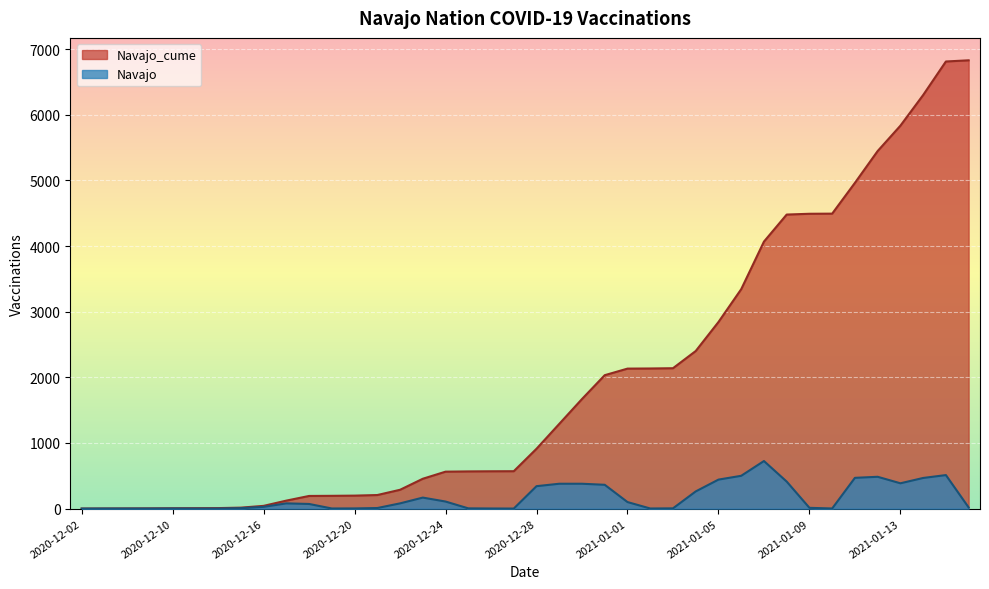

Reading right to left, what are all the values shown in this chart?

Navajo_cume: 2021-01-16=6830	2021-01-15=6812	2021-01-14=6301	2021-01-13=5834	2021-01-12=5448	2021-01-11=4963	2021-01-10=4494	2021-01-09=4492	2021-01-08=4480	2021-01-07=4068	2021-01-06=3343	2021-01-05=2843	2021-01-04=2401	2021-01-03=2139	2021-01-02=2135	2021-01-01=2133	2020-12-31=2033	2020-12-30=1670	2020-12-29=1291	2020-12-28=912	2020-12-27=570	2020-12-26=569	2020-12-25=567	2020-12-24=563	2020-12-23=455	2020-12-22=287	2020-12-21=207	2020-12-20=198	2020-12-19=195	2020-12-18=193	2020-12-17=122	2020-12-16=42	2020-12-15=15	2020-12-14=8	2020-12-13=7	2020-12-10=6	2020-12-07=4	2020-12-06=3	2020-12-04=2	2020-12-02=1
Navajo: 2021-01-16=18	2021-01-15=511	2021-01-14=467	2021-01-13=386	2021-01-12=485	2021-01-11=469	2021-01-10=2	2021-01-09=12	2021-01-08=412	2021-01-07=725	2021-01-06=500	2021-01-05=442	2021-01-04=262	2021-01-03=4	2021-01-02=2	2021-01-01=100	2020-12-31=363	2020-12-30=379	2020-12-29=379	2020-12-28=342	2020-12-27=1	2020-12-26=2	2020-12-25=4	2020-12-24=108	2020-12-23=168	2020-12-22=80	2020-12-21=9	2020-12-20=3	2020-12-19=2	2020-12-18=71	2020-12-17=80	2020-12-16=27	2020-12-15=7	2020-12-14=1	2020-12-13=1	2020-12-10=2	2020-12-07=1	2020-12-06=1	2020-12-04=1	2020-12-02=0